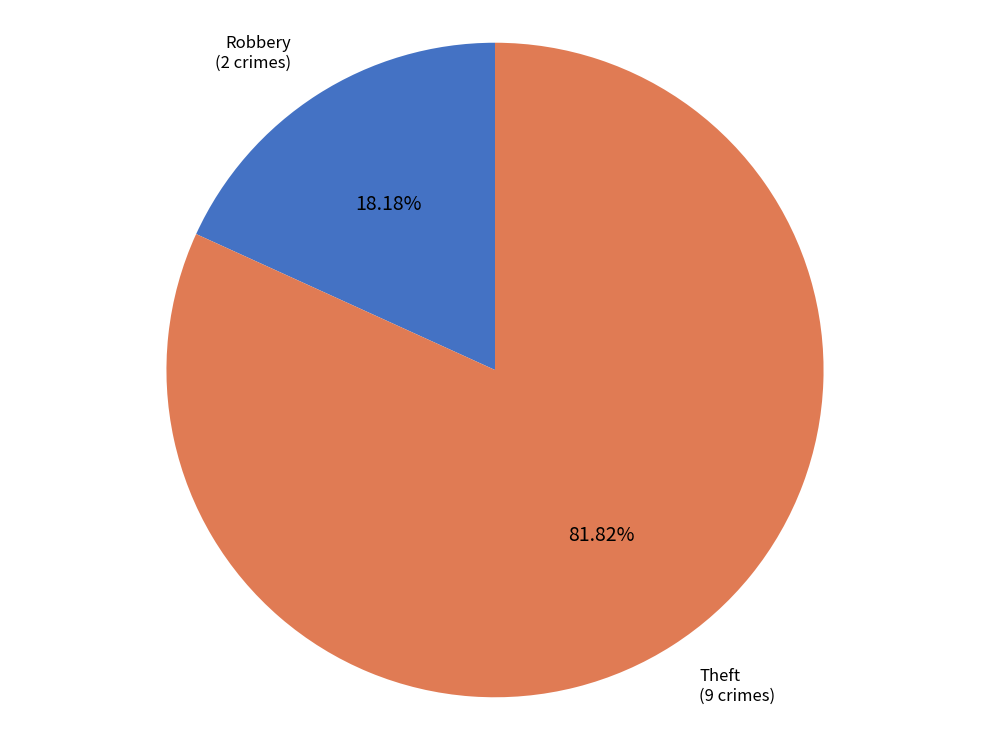

Which slice is the largest?

Theft